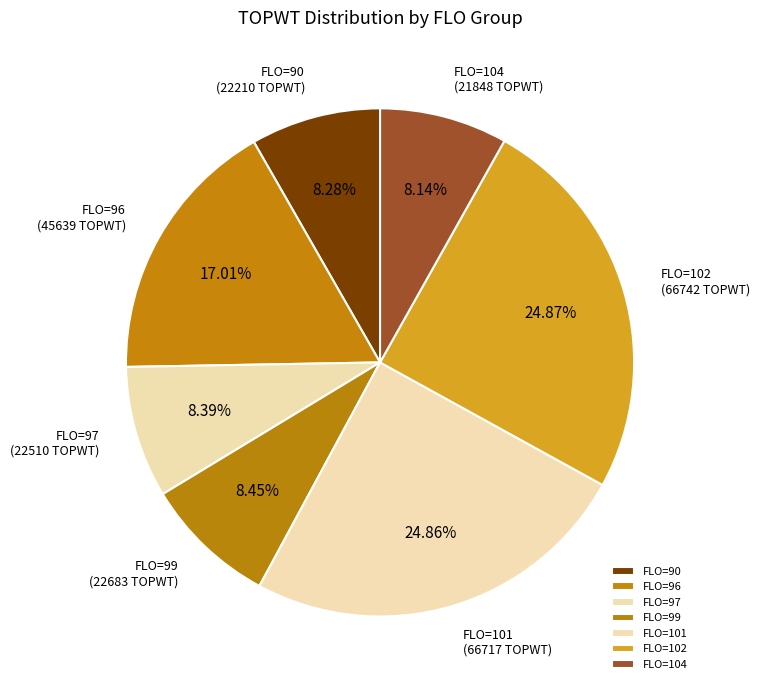

How many slices are in this pie chart?

7